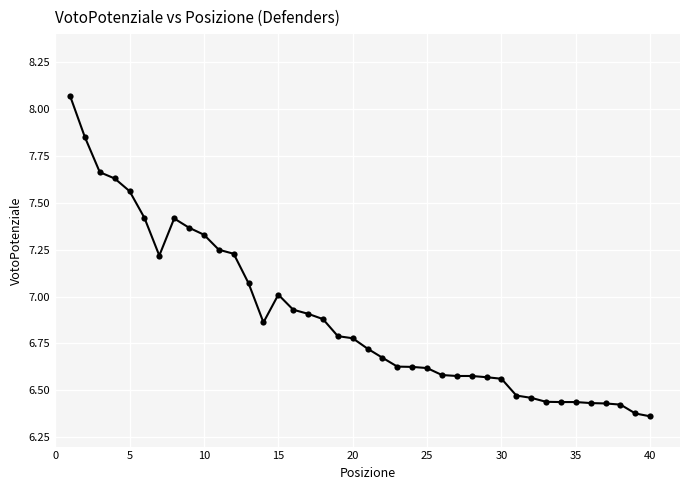

What is the range of Y values (max minus min)?

1.7